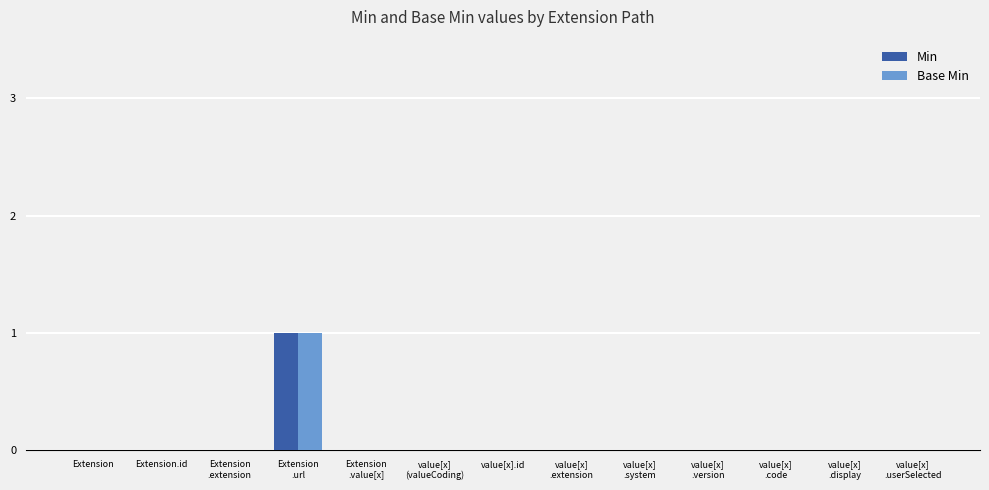

At which category is the sum across all series the highest?

Extension
.url